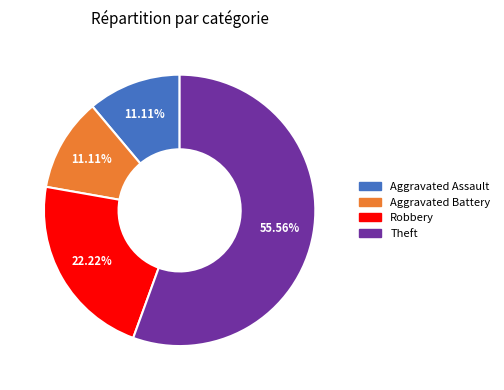

Is there any slice that represents more than half of the pie?

Yes